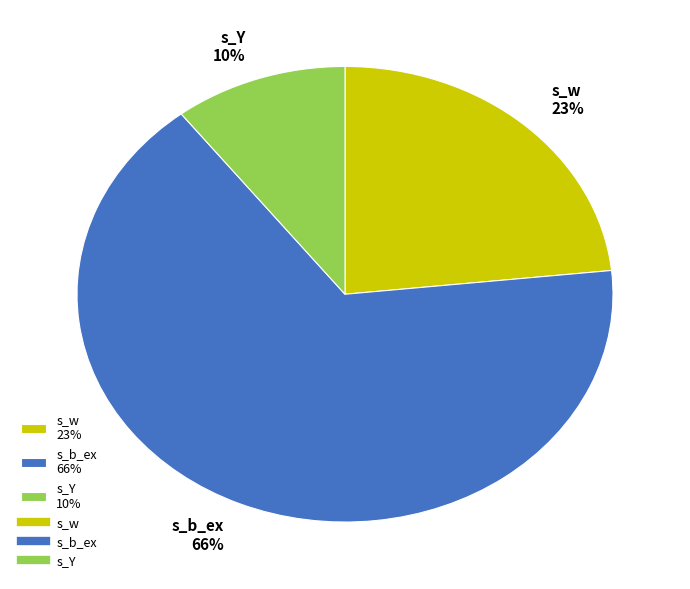

What is the largest slice in the pie chart?

s_b_ex